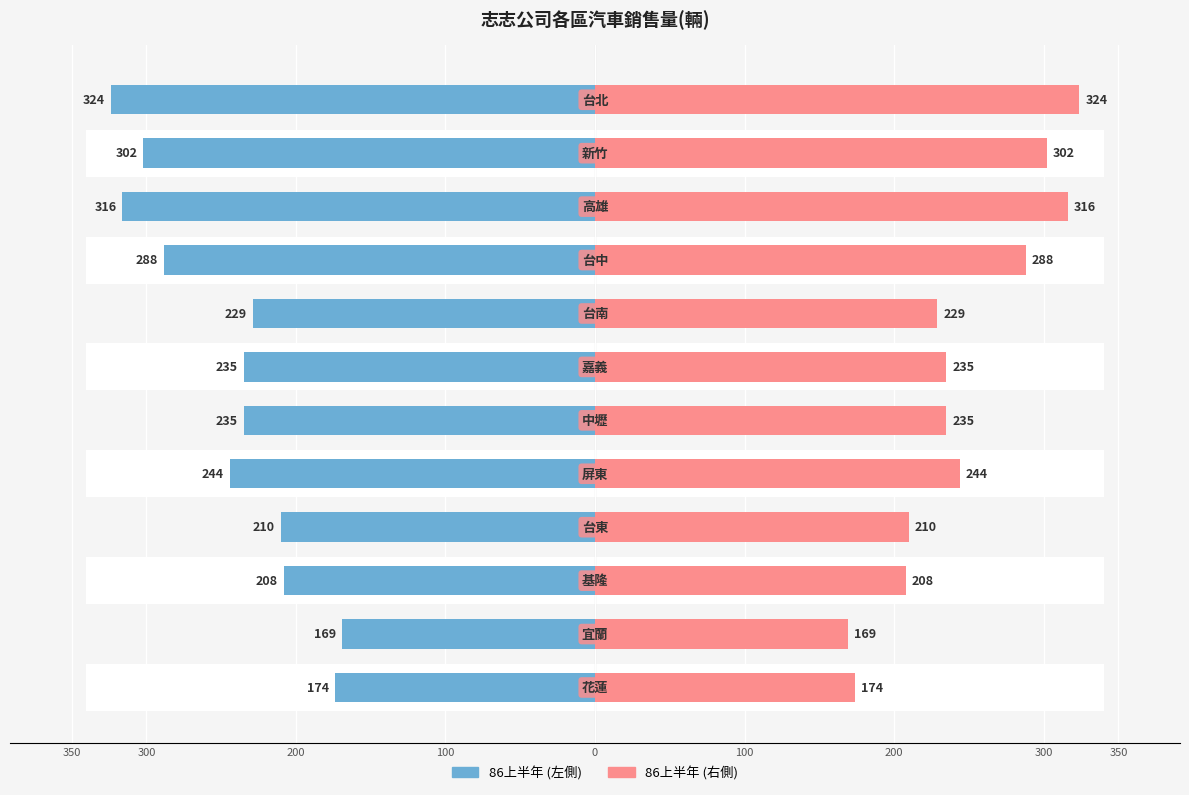

What is the difference between the maximum and minimum values in the 86上半年(左) series?

155